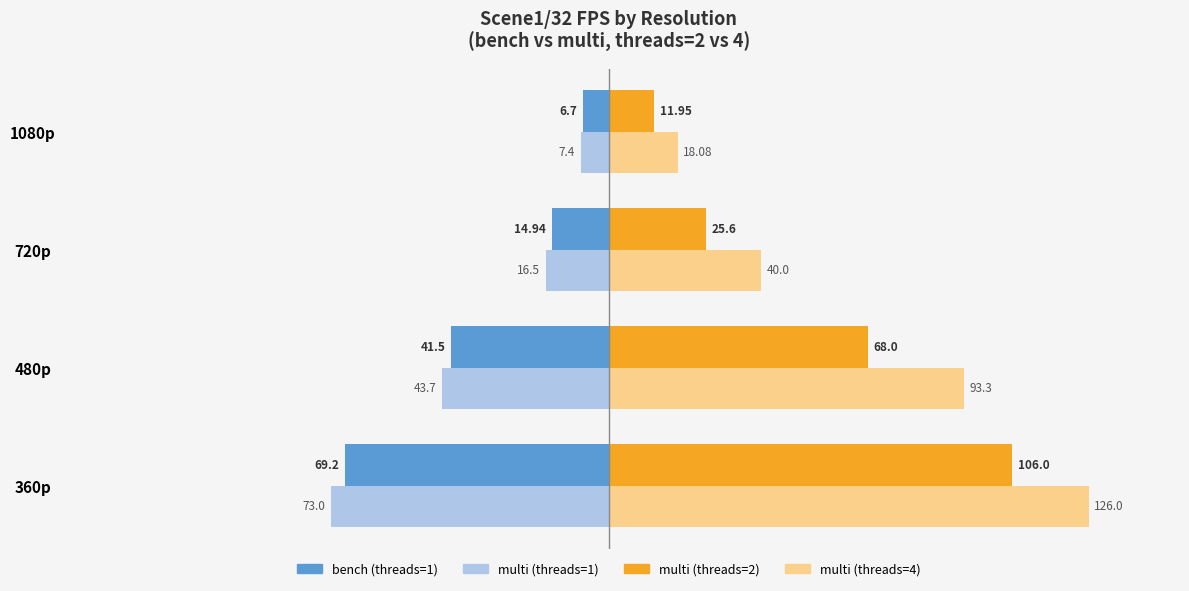

What is the difference between the highest and lowest values at 480p?

137.0